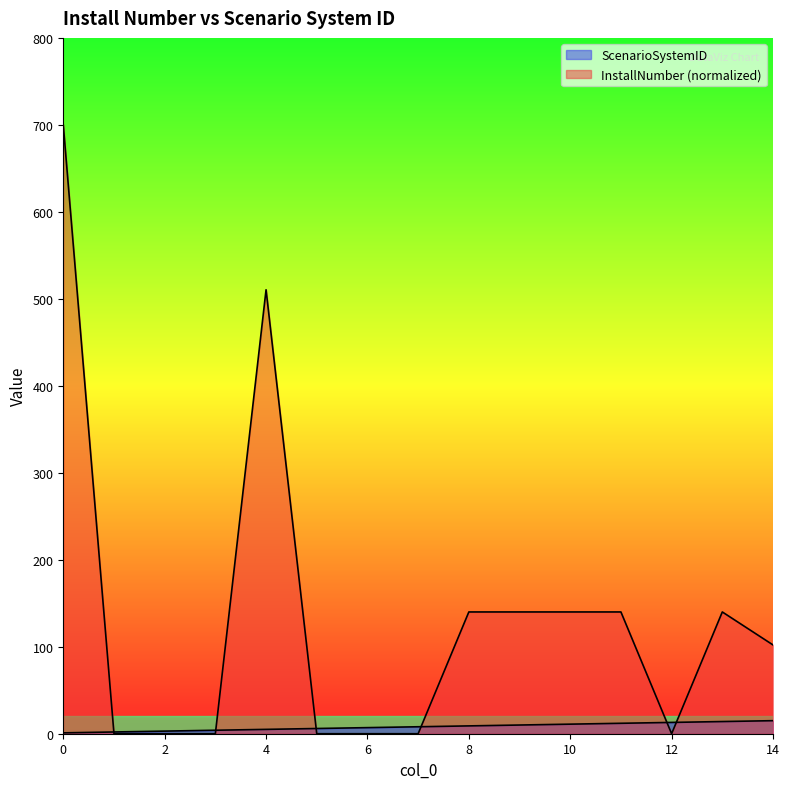

How many times do ScenarioSystemID and InstallNumber cross each other?

6